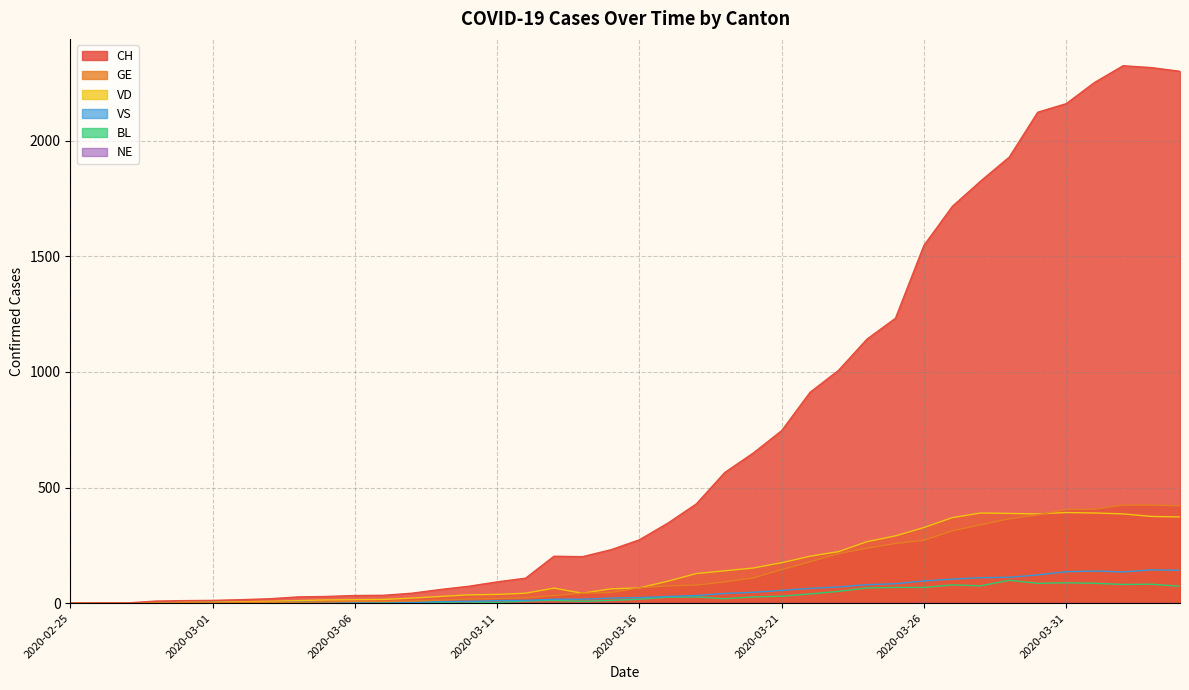

Reading left to right, extract all data points from this chart.

CH: 0	1	1	9	11	12	15	19	27	29	33	34	43	59	73	92	108	203	201	231	274	346	429	565	649	746	912	1007	1142	1232	1547	1716	1826	1929	2123	2160	2252	2324	2316	2300
GE: 0	1	1	2	3	3	3	4	4	5	7	7	9	13	18	20	23	33	43	46	66	75	78	92	109	145	179	214	238	258	272	313	339	365	382	405	406	424	424	421
VD: 0	0	0	0	4	4	6	8	11	14	15	16	22	29	36	38	43	65	43	62	66	95	128	140	152	175	203	223	266	291	327	370	390	388	386	392	390	386	375	373
BL: 0	0	0	0	1	1	1	1	1	1	4	4	4	4	5	3	9	12	8	12	17	26	27	19	27	30	40	51	66	68	68	79	75	99	86	88	86	81	82	73
VS: 0	0	0	3	3	4	4	5	6	3	3	0	3	7	8	11	12	17	17	22	24	29	33	42	47	55	64	70	80	84	96	104	110	112	122	136	139	135	144	142